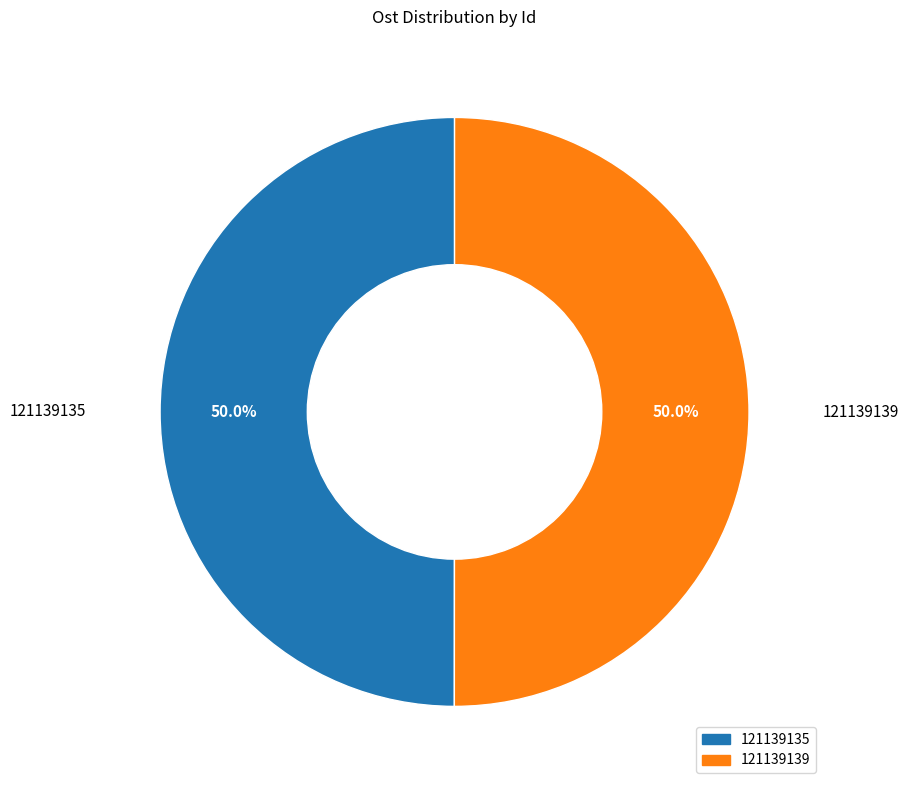

Do 121139135 and 121139139 together represent more than half of the pie?

Yes